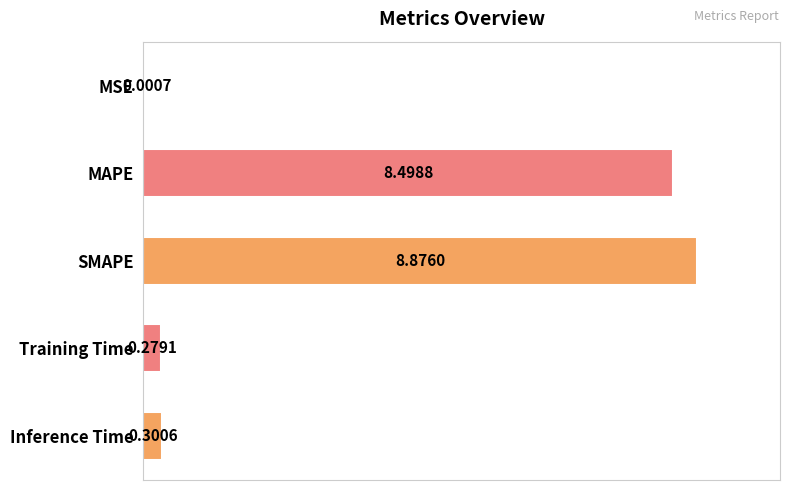

What is the sum of the values at Inference Time and SMAPE?

9.2